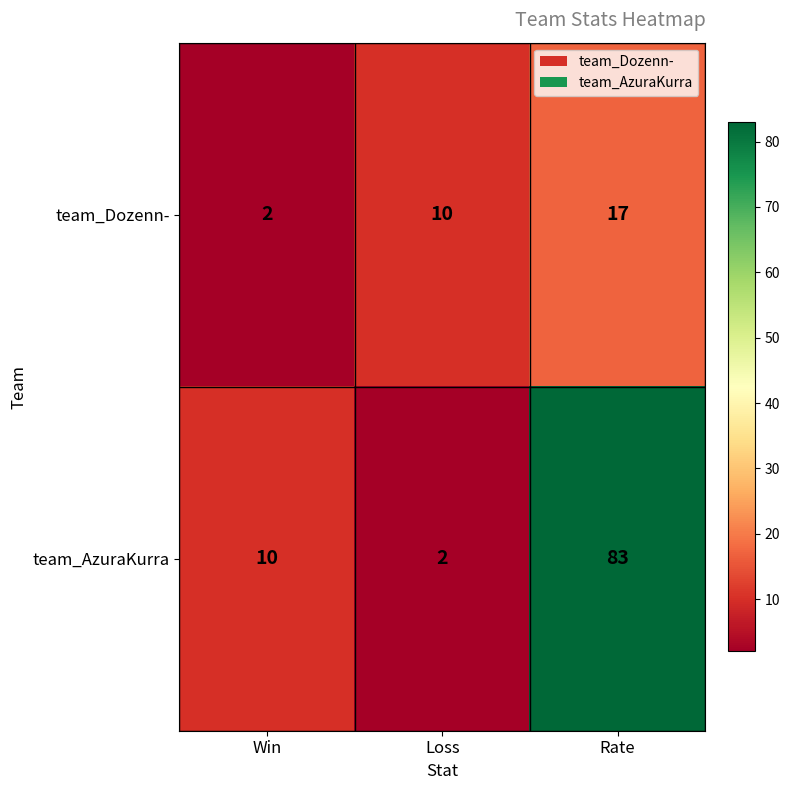

At which label does team_Dozenn- reach its minimum?

Win